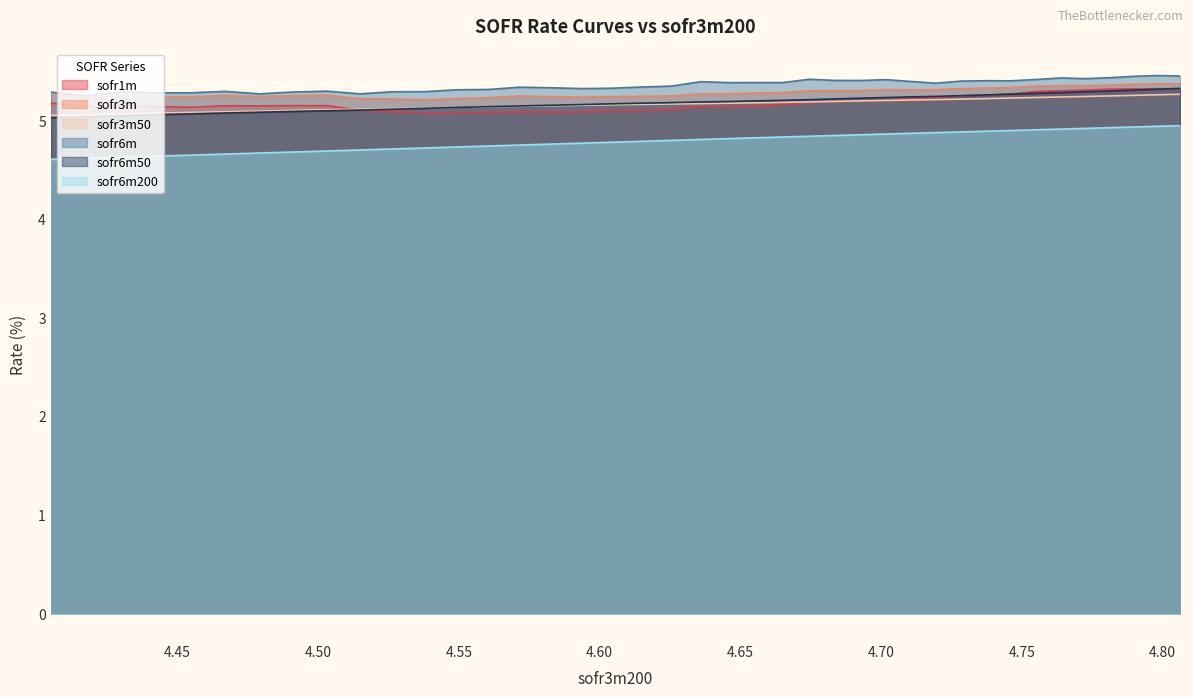

Which series has the largest total across all categories?

sofr6m